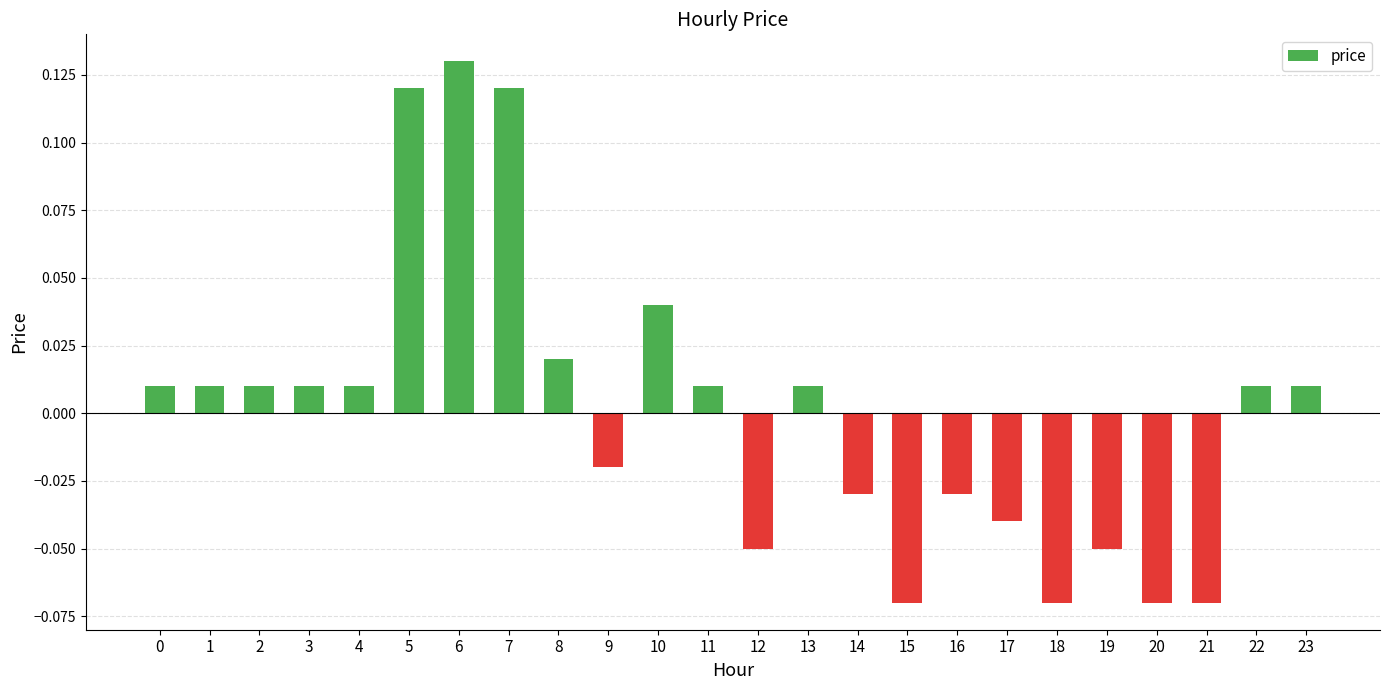

Between 8 and 13, which is larger?

8